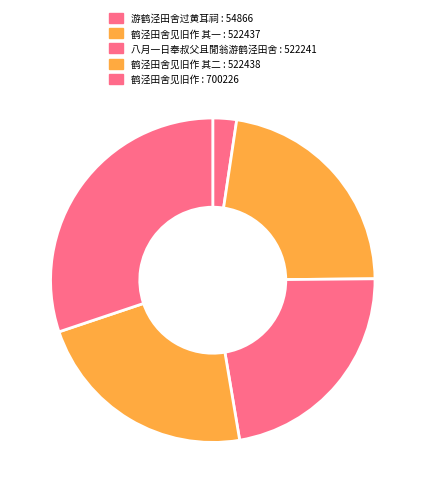

How many slices are in this pie chart?

5